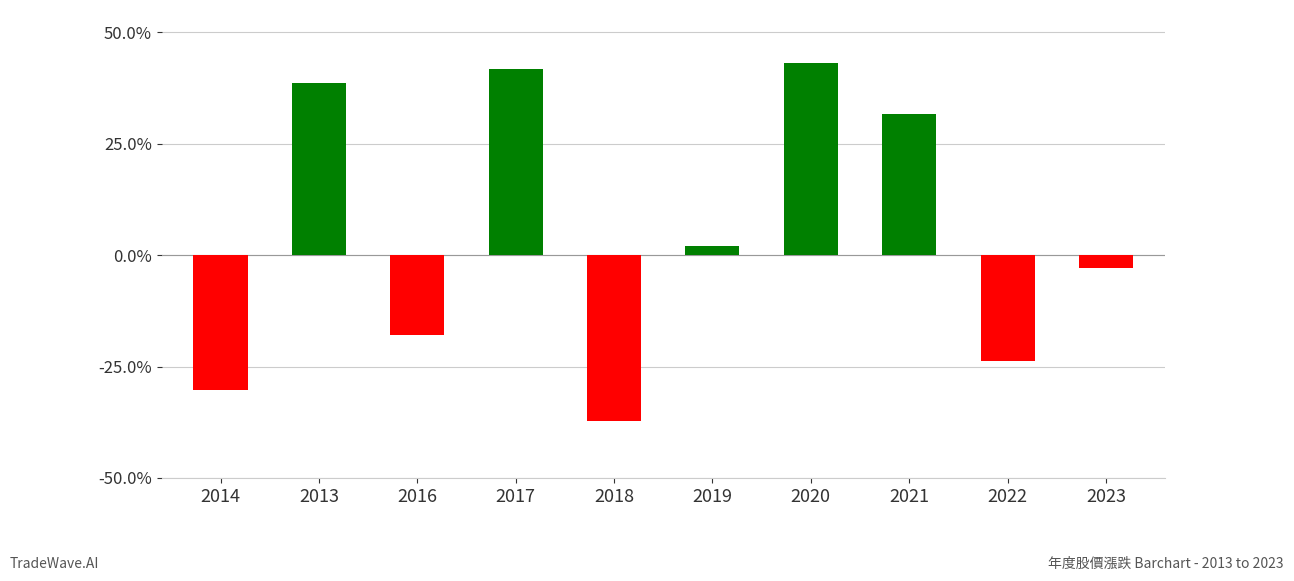

What is the label of the 3rd bar from the left?

2016